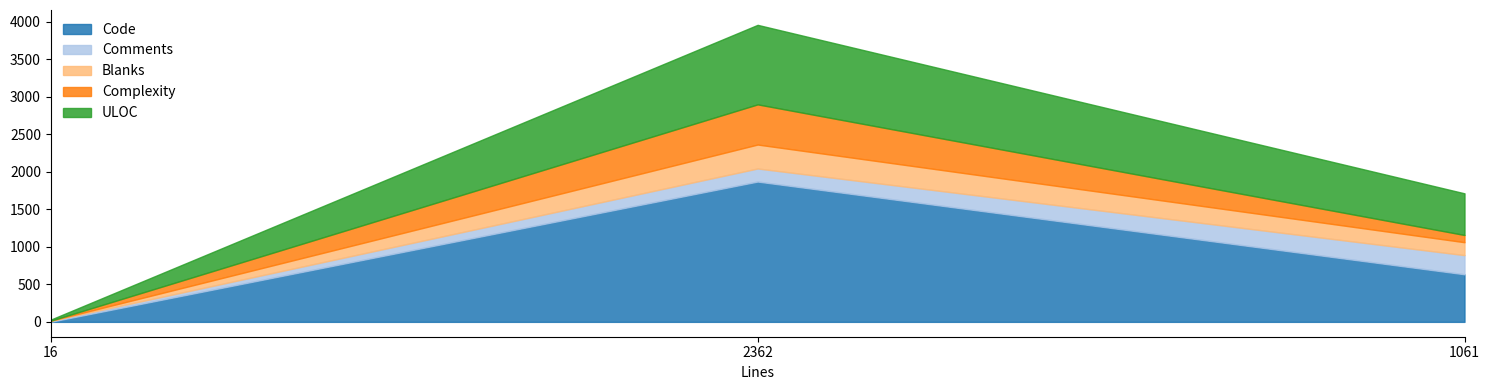

What is the difference between the highest and lowest values at 16?

14